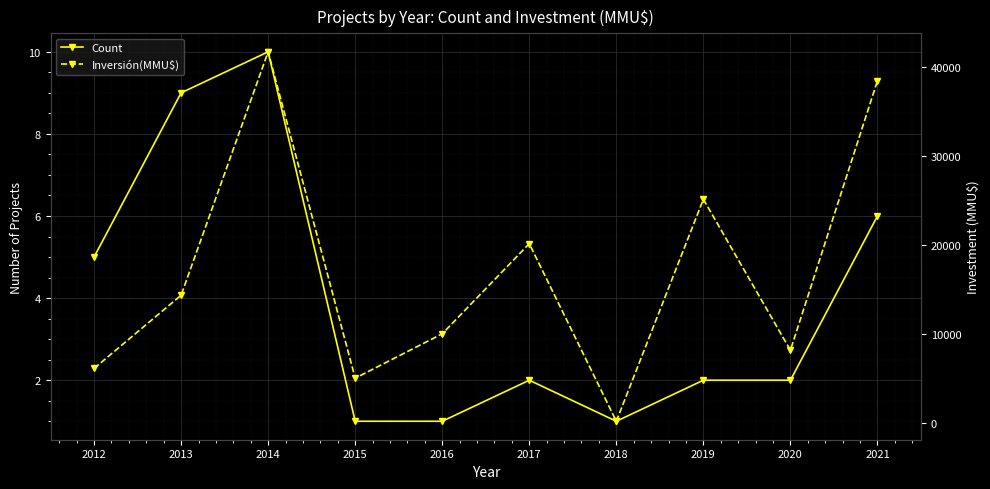

At how many categories does at least one series exceed 8866?

6